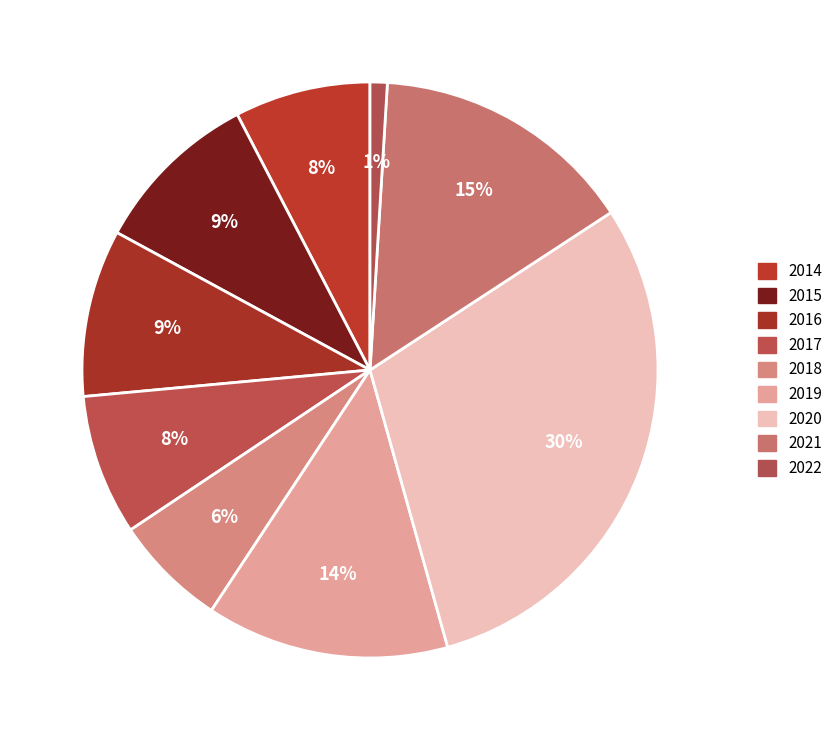

Combined, what portion of the pie is 2021 and 2020?

44.7%